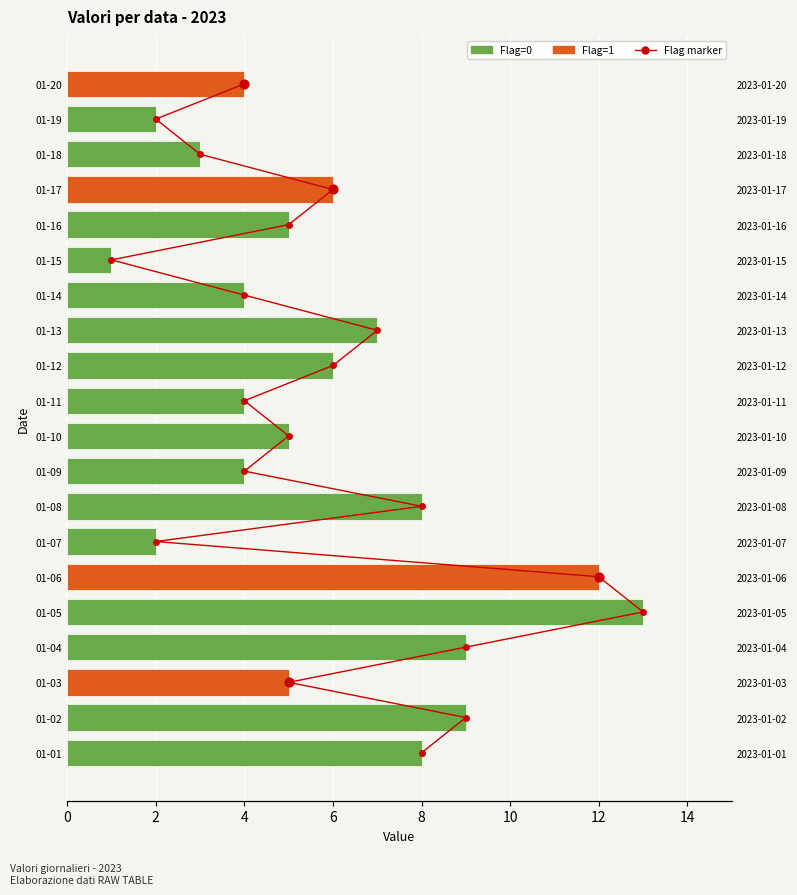

What is the change in value from 01-07 to 01-10?

+3